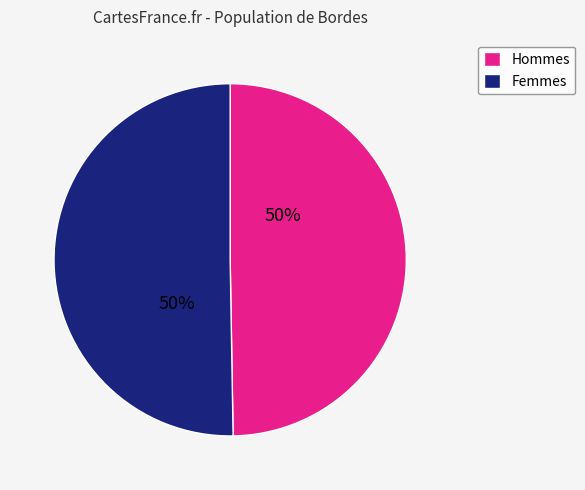

What is the ratio of the value at Femmes to the value at Hommes?

1.0